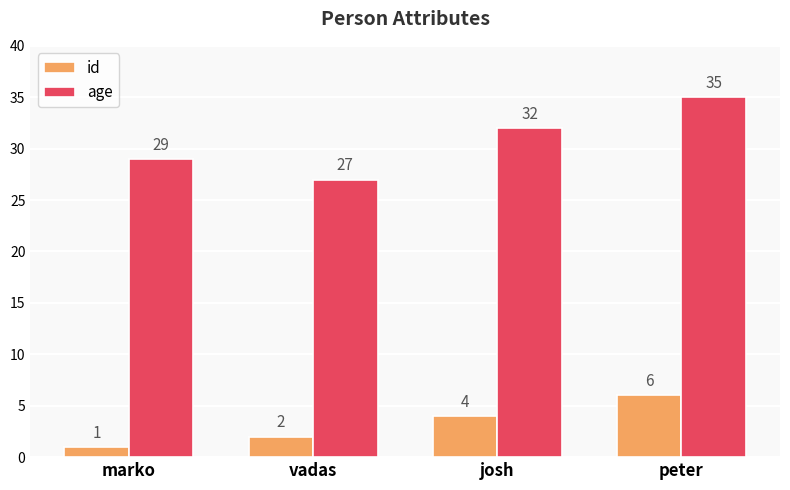

What is the difference between the maximum and minimum values in the age series?

8